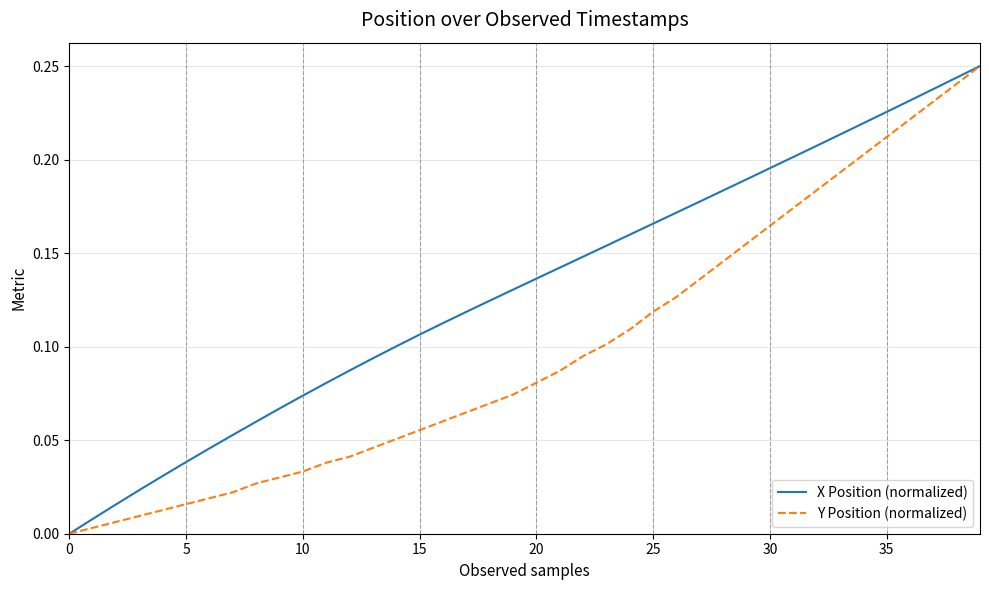

Rank the series by their average value, from highest to lowest.

X Position (normalized), Y Position (normalized)